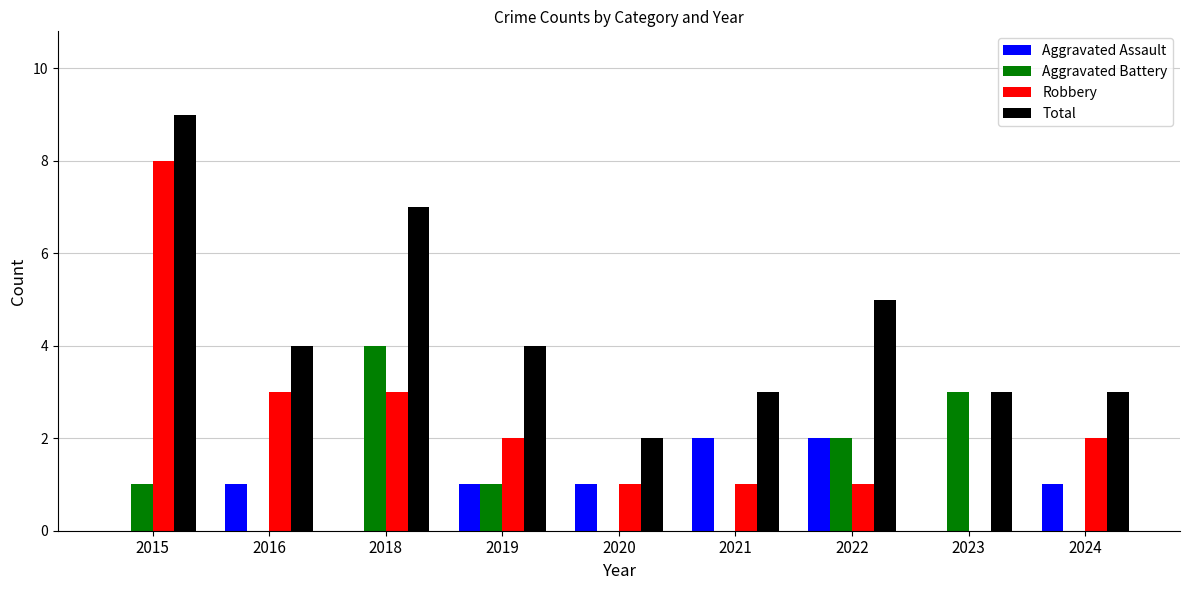

Are the bars grouped side by side (vs. stacked)?

Yes